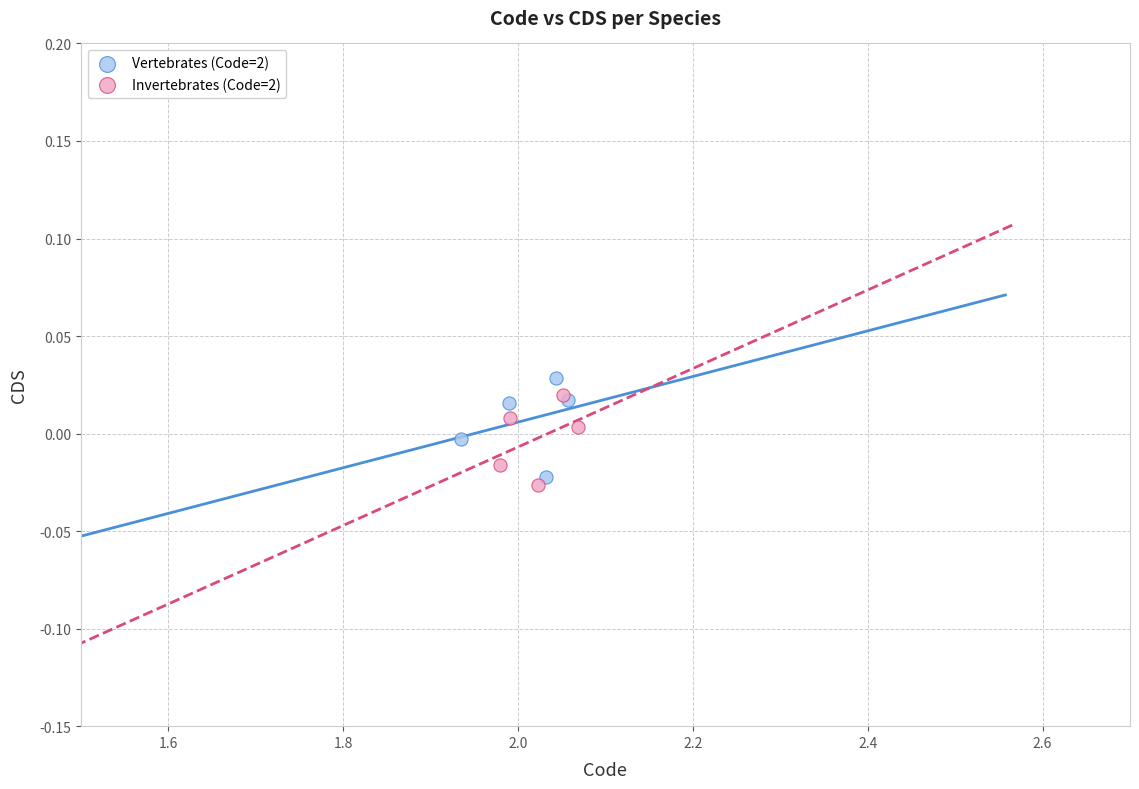

Which series reaches the minimum Y coordinate?

Invertebrates (Code=2)